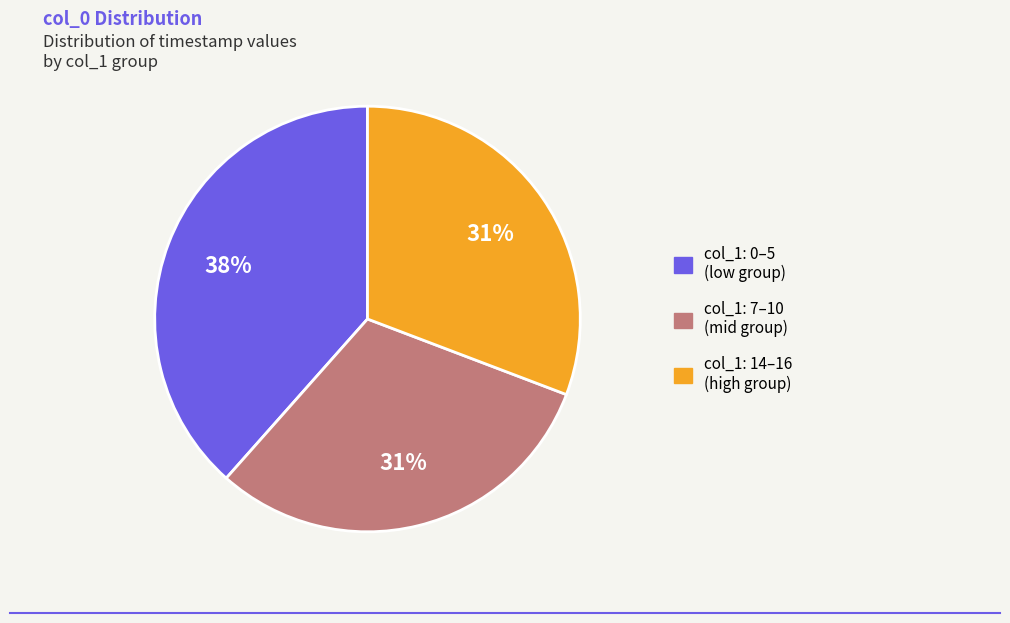

Is there a majority slice in this chart?

No